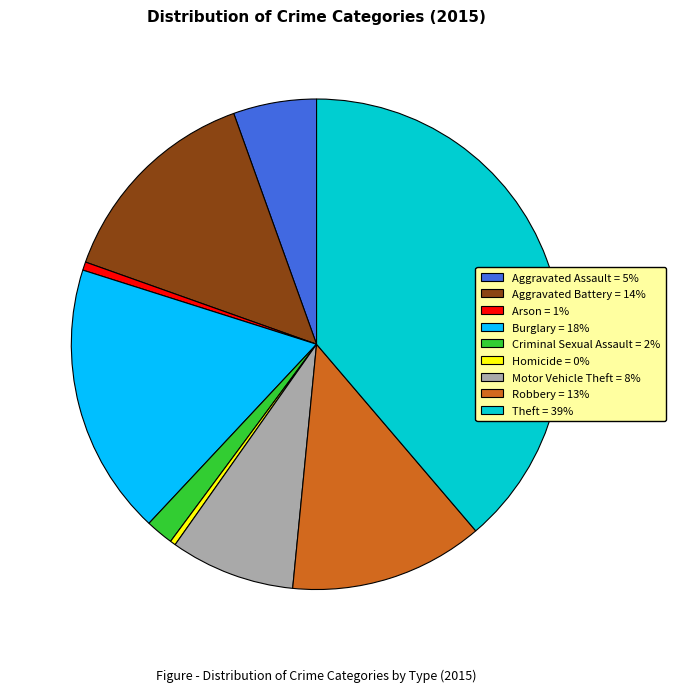

Is the sum of Aggravated Assault = 5% and Homicide = 0% greater than half?

No